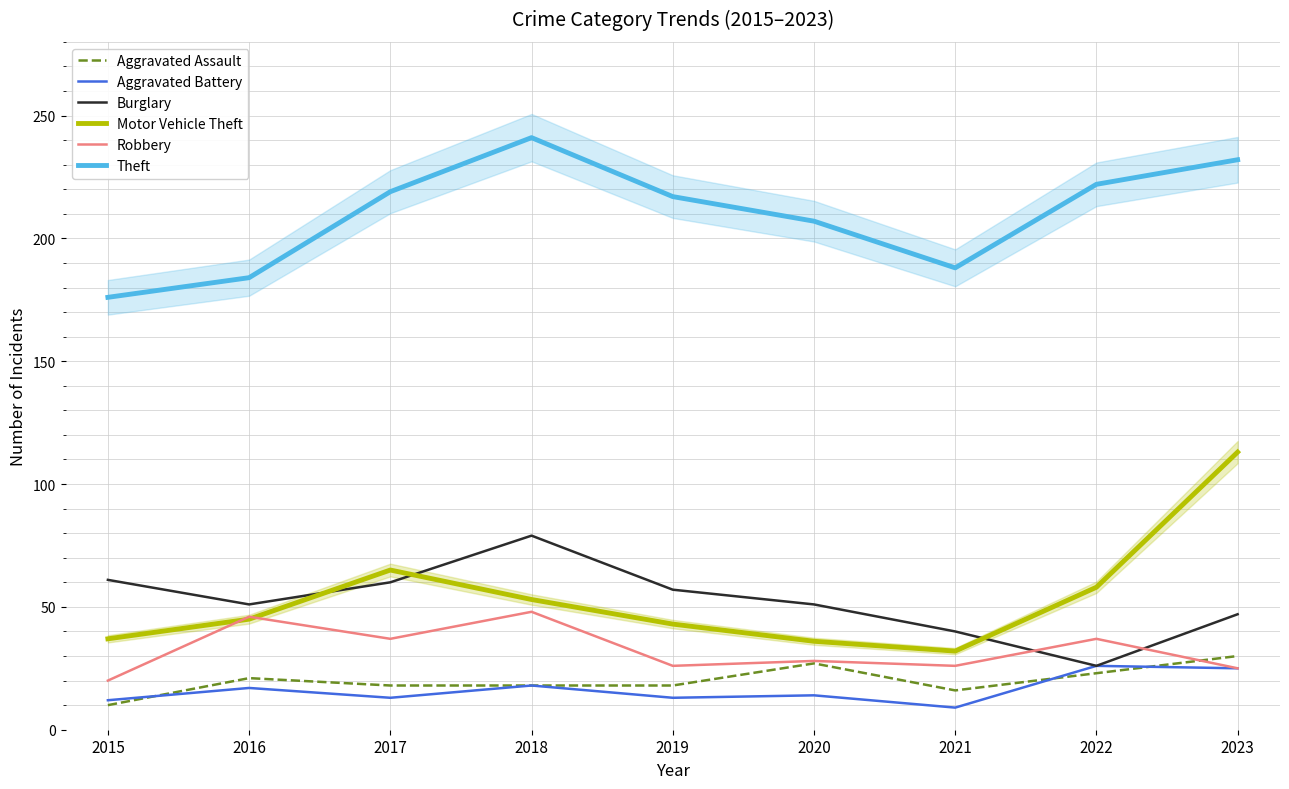

Between 2016 and 2022, which is larger?

2022